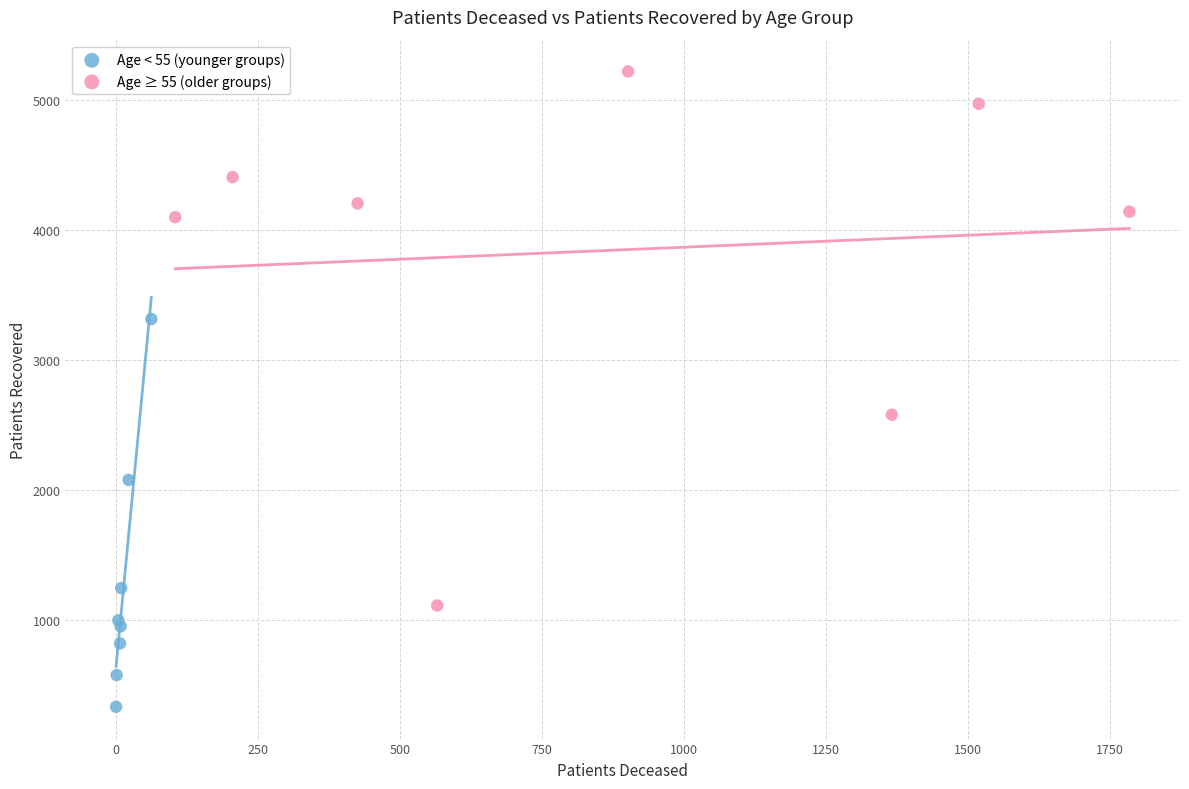

Which series reaches the maximum Y coordinate?

Age ≥ 55 (older groups)